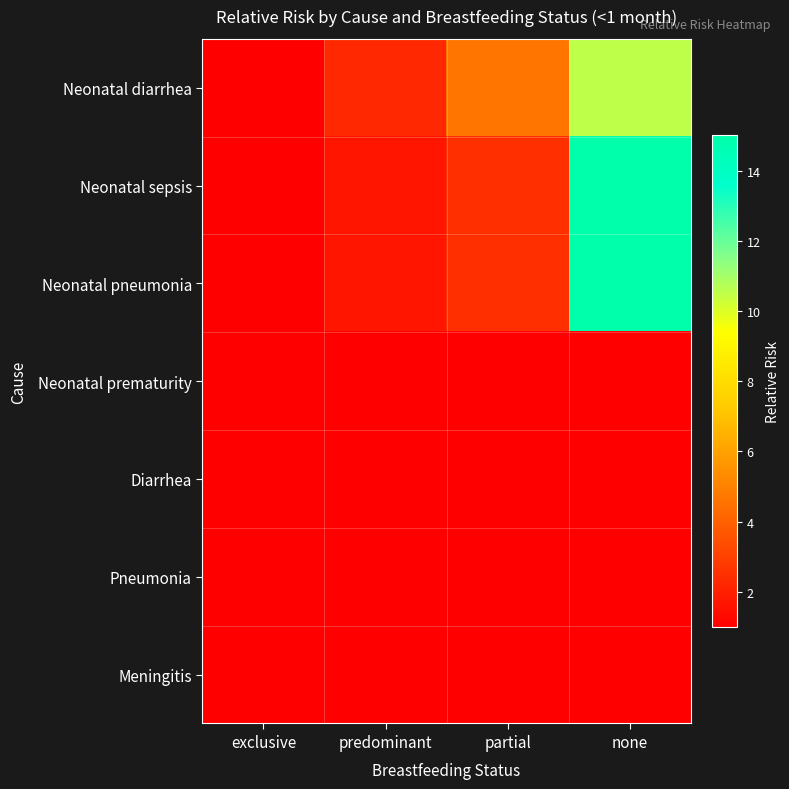

Reading right to left, what are all the values shown in this chart?

Neonatal diarrhea: none=10.5	partial=4.6	predominant=2.3	exclusive=1.0
Neonatal sepsis: none=15.0	partial=2.5	predominant=1.7	exclusive=1.0
Neonatal pneumonia: none=15.0	partial=2.5	predominant=1.7	exclusive=1.0
Neonatal prematurity: none=1.0	partial=1.0	predominant=1.0	exclusive=1.0
Diarrhea: none=1.0	partial=1.0	predominant=1.0	exclusive=1.0
Pneumonia: none=1.0	partial=1.0	predominant=1.0	exclusive=1.0
Meningitis: none=1.0	partial=1.0	predominant=1.0	exclusive=1.0